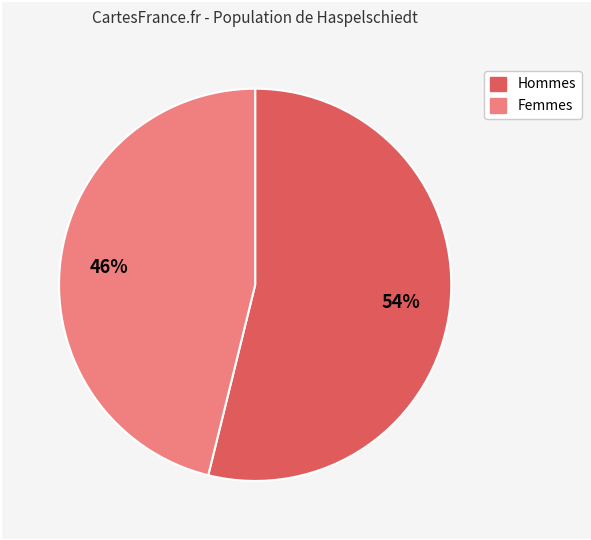

Does any single category account for the majority?

Yes